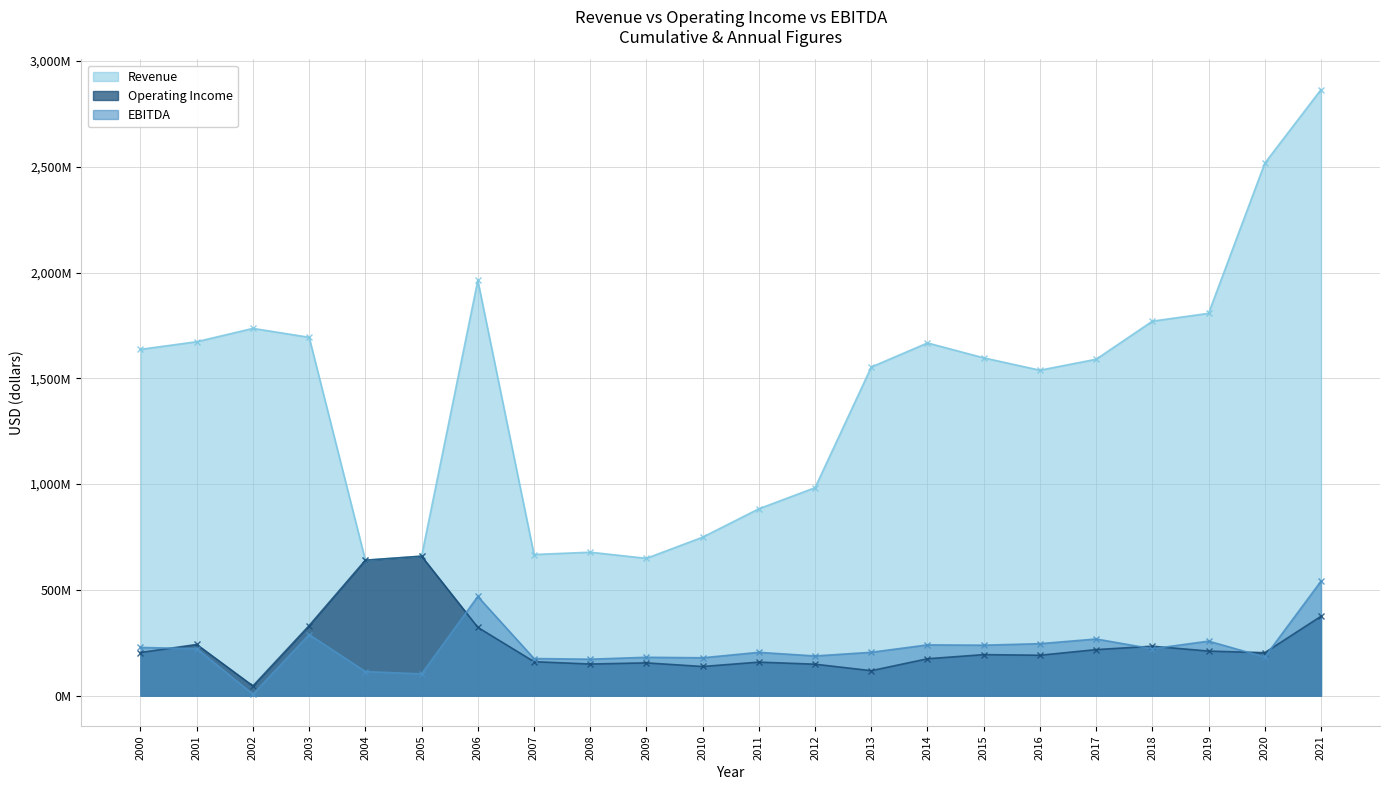

What are all the series names shown in the legend?

Revenue, Operating Income, EBITDA